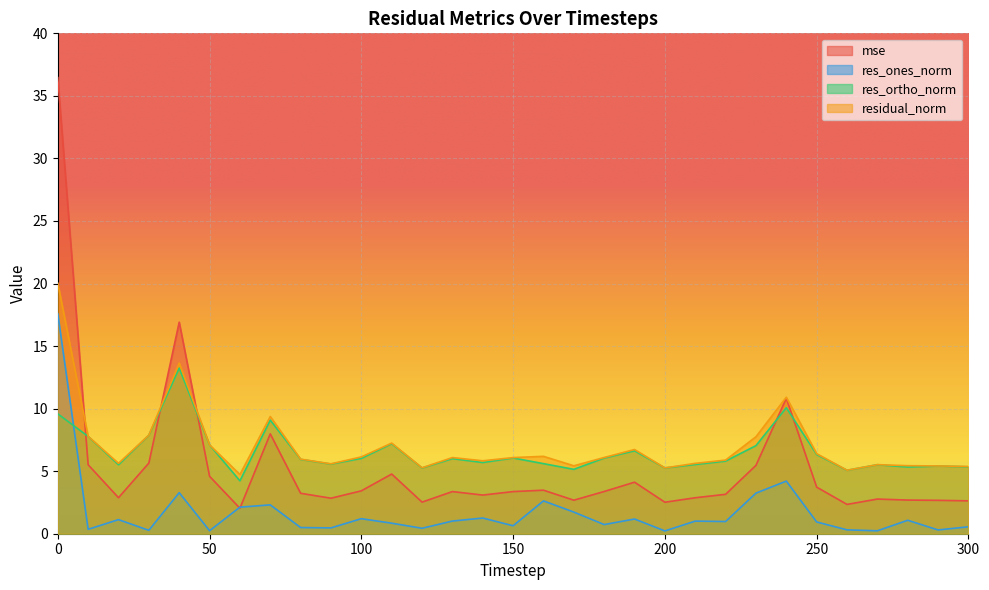

What is the value of the mse point at the 28th from the left?

2.8